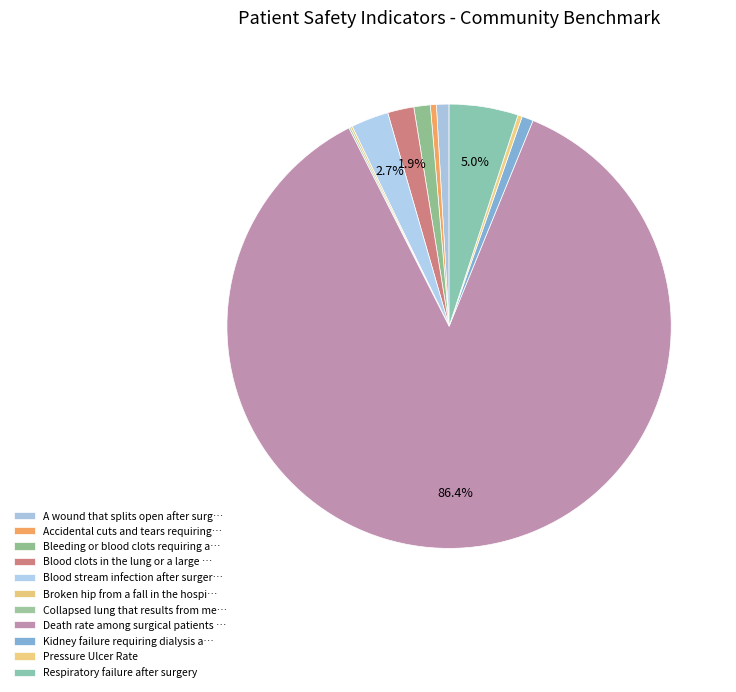

Which slice is the smallest?

Collapsed lung that results from medical care